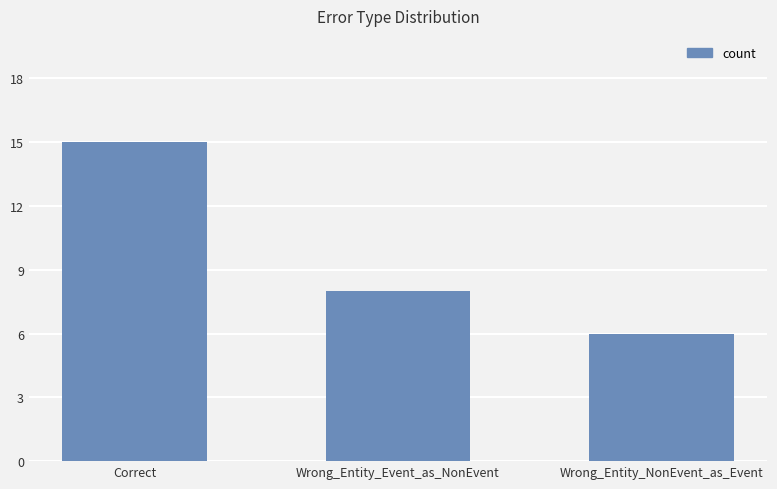

Where does the data first go above 8?

Correct